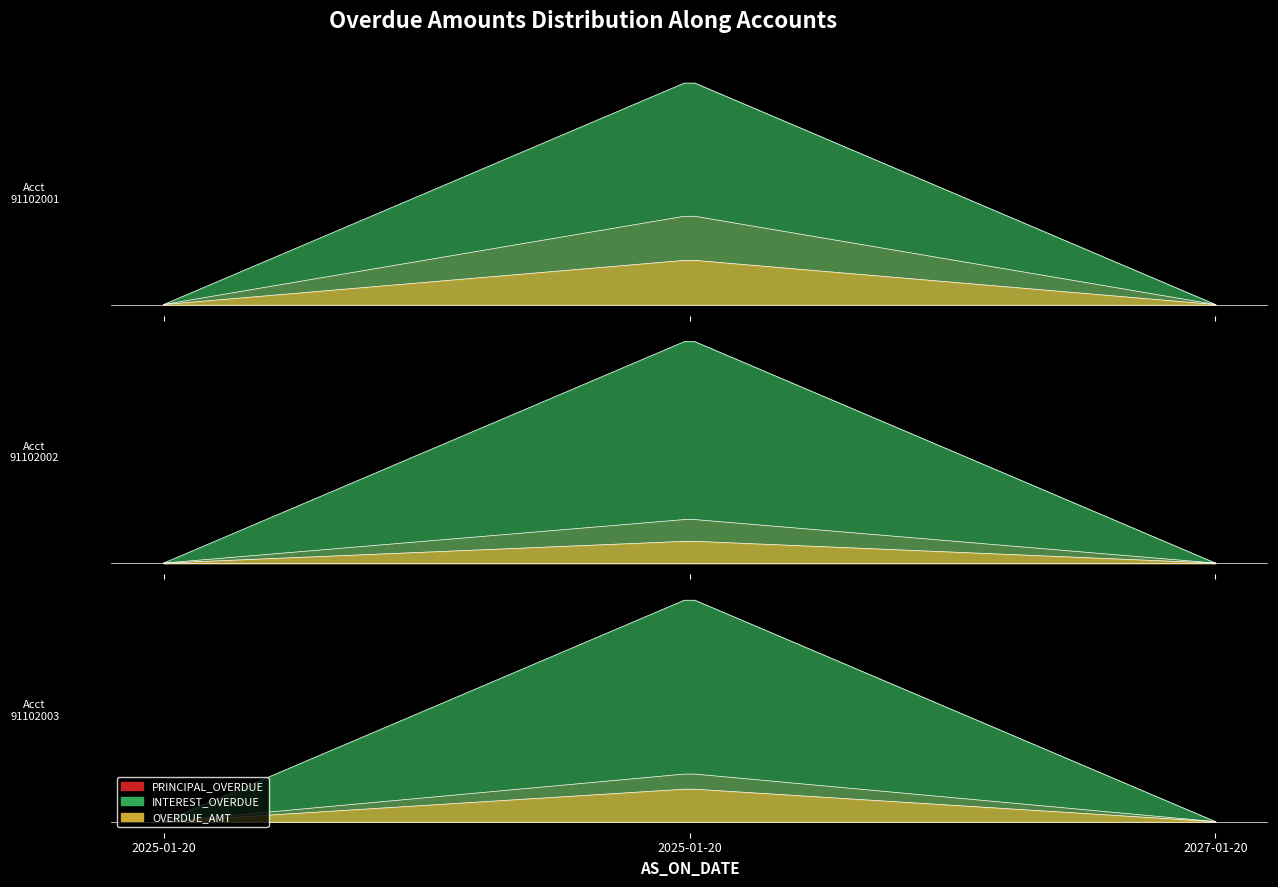

At how many categories does at least one series exceed 367?

3